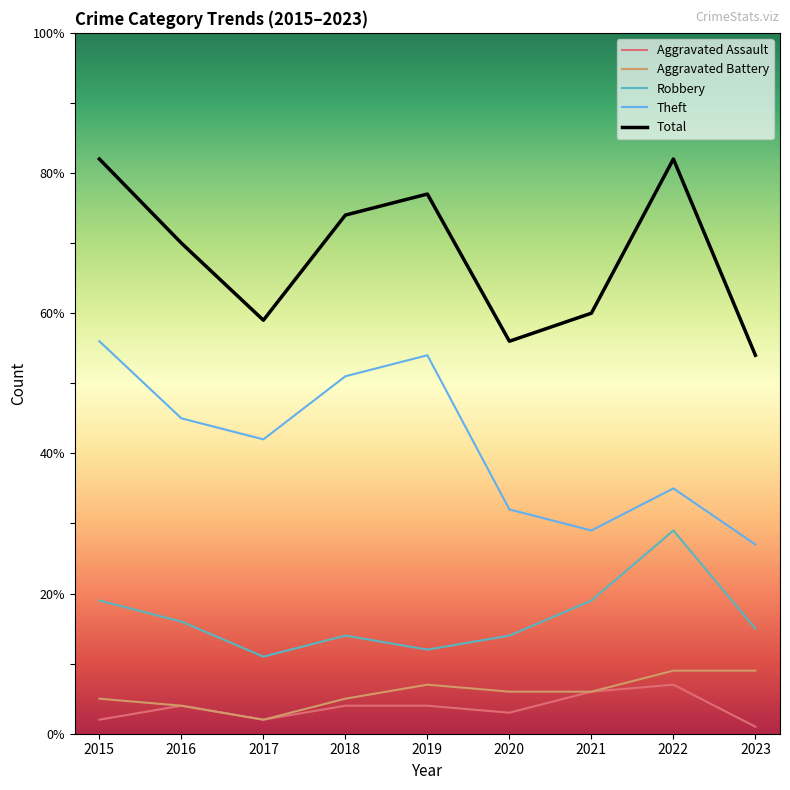

What is the difference between the maximum and minimum values in the Total series?

28